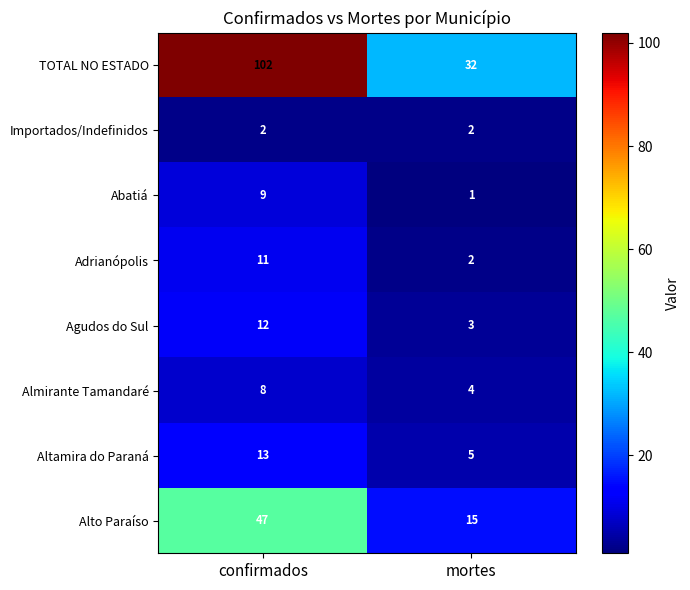

Rank the series at confirmados from highest to lowest value.

TOTAL NO ESTADO, Alto Paraíso, Altamira do Paraná, Agudos do Sul, Adrianópolis, Abatiá, Almirante Tamandaré, Importados/Indefinidos